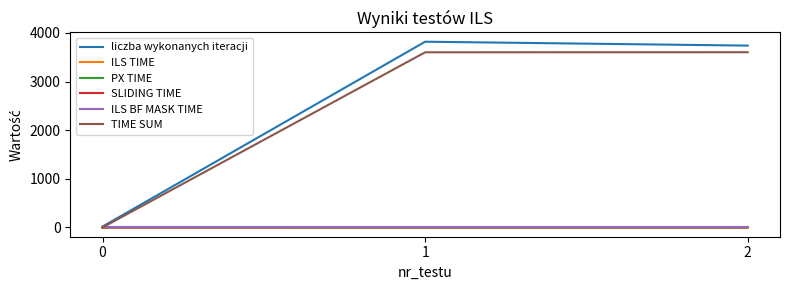

What is the sum of the SLIDING TIME values at 0 and 2?

0.6